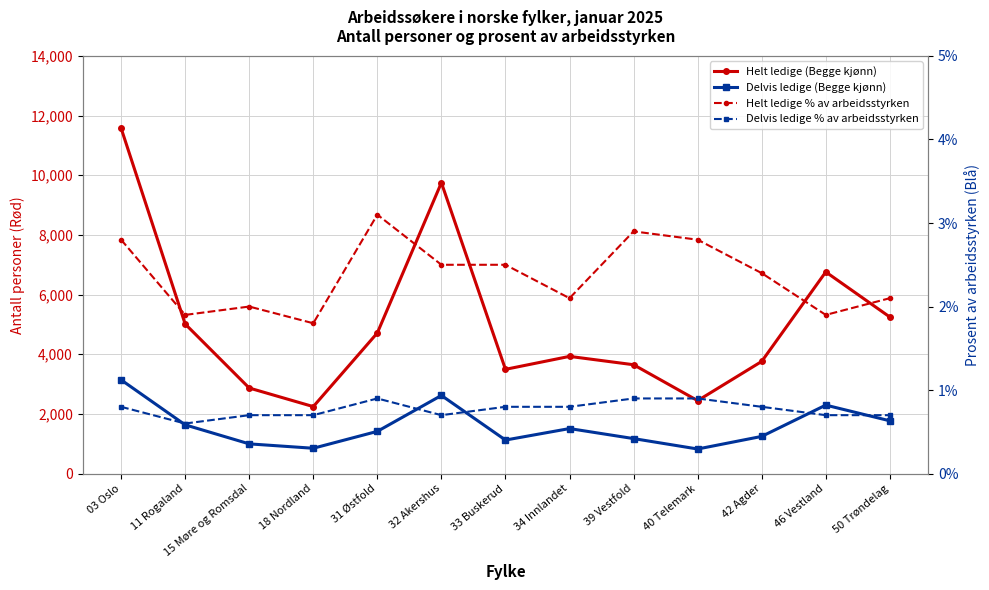

What is the label of the 13th point from the left?

50 Trøndelag